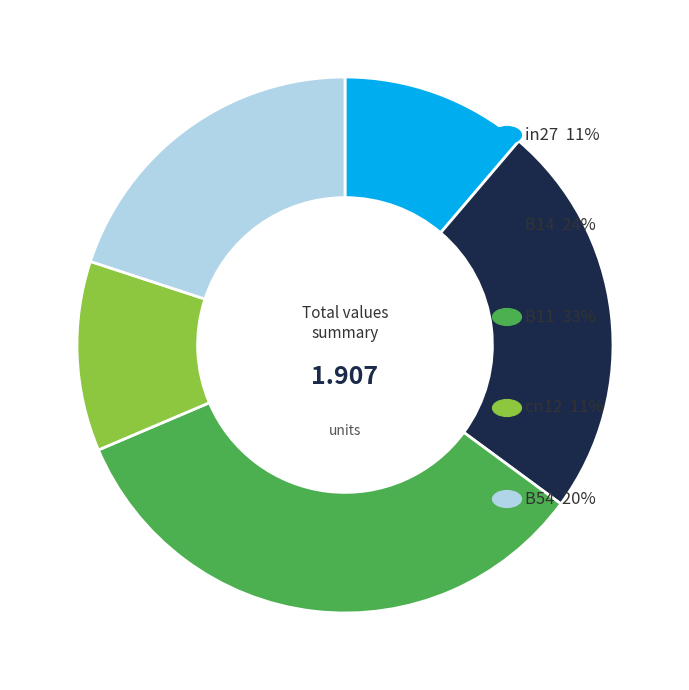

Is there any slice that represents more than half of the pie?

No